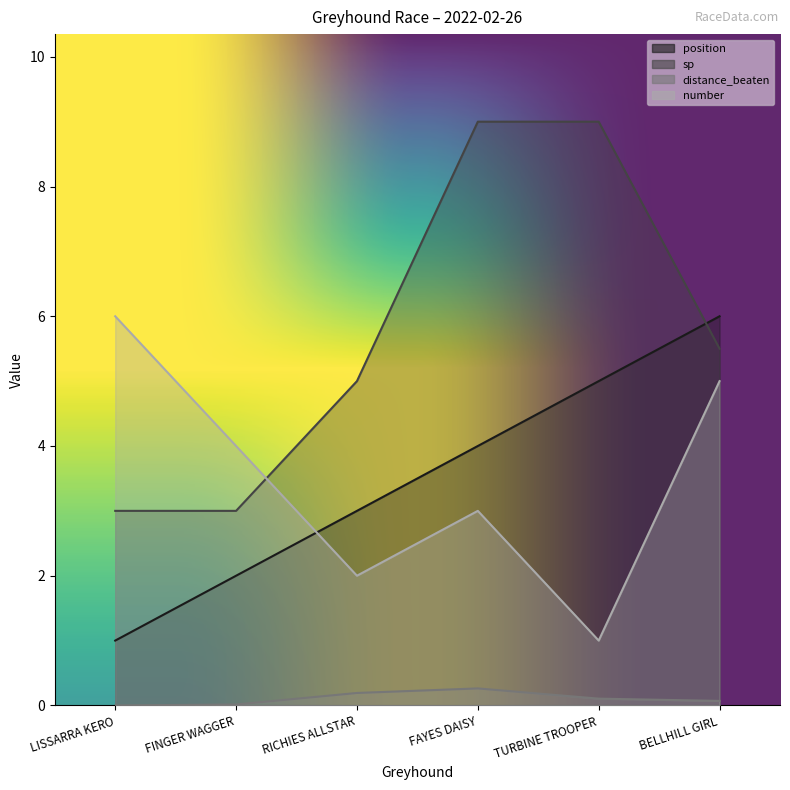

Reading left to right, transcribe all the data shown in this chart.

position: LISSARRA KERO=1.0	FINGER WAGGER=2.0	RICHIES ALLSTAR=3.0	FAYES DAISY=4.0	TURBINE TROOPER=5.0	BELLHILL GIRL=6.0
sp: LISSARRA KERO=3.0	FINGER WAGGER=3.0	RICHIES ALLSTAR=5.0	FAYES DAISY=9.0	TURBINE TROOPER=9.0	BELLHILL GIRL=5.5
distance_beaten: LISSARRA KERO=0.0	FINGER WAGGER=0.0	RICHIES ALLSTAR=0.2	FAYES DAISY=0.3	TURBINE TROOPER=0.1	BELLHILL GIRL=0.1
number: LISSARRA KERO=6.0	FINGER WAGGER=4.0	RICHIES ALLSTAR=2.0	FAYES DAISY=3.0	TURBINE TROOPER=1.0	BELLHILL GIRL=5.0